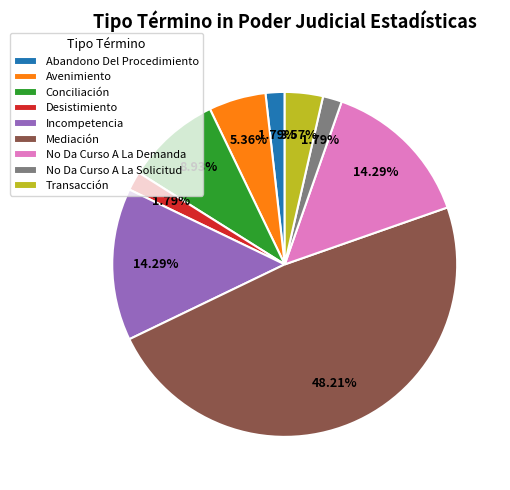

What percentage do Avenimiento and Transacción together represent?

8.9%